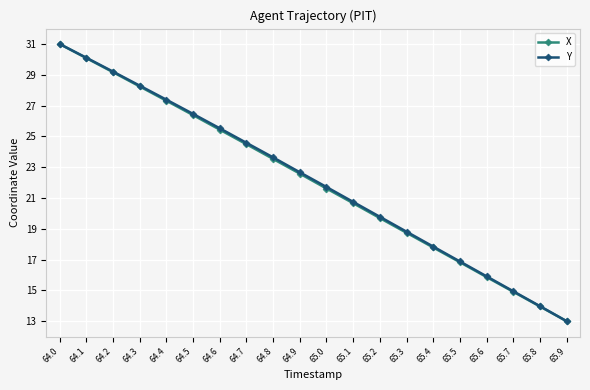

True or false: Y has more than 0 points higher than both neighbors.

False